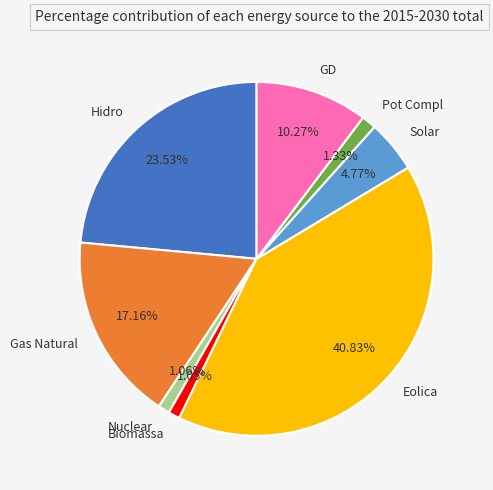

Between Biomassa and Gas Natural, which is larger?

Gas Natural